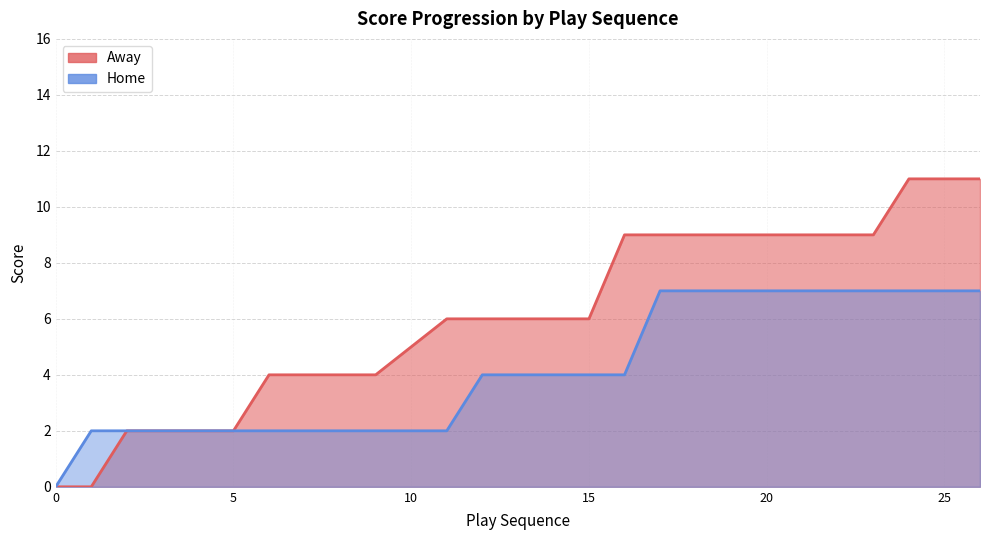

True or false: Away has a value of 9 at 22.

True